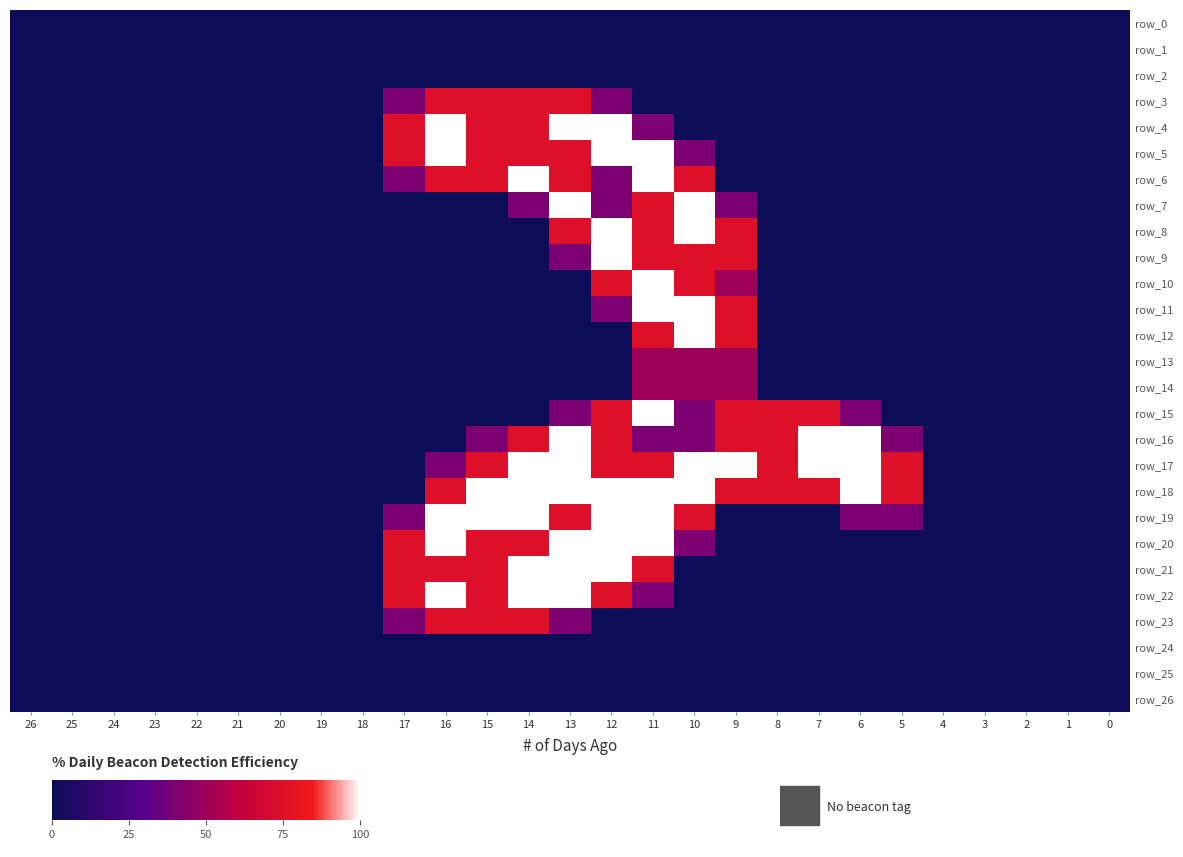

At which category does the chart reach its peak across all series?

16